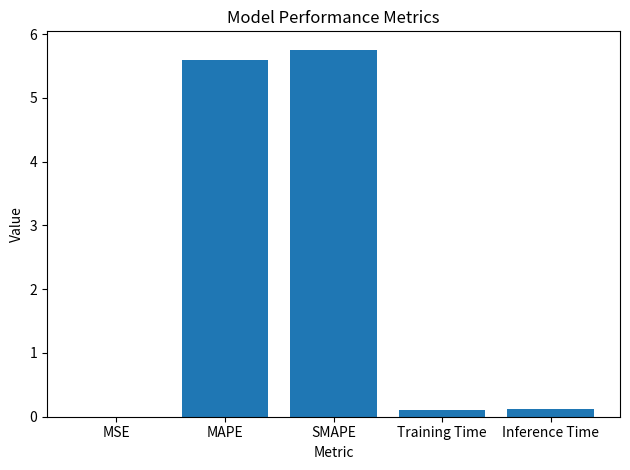

Which has a higher value, MAPE or Training Time?

MAPE